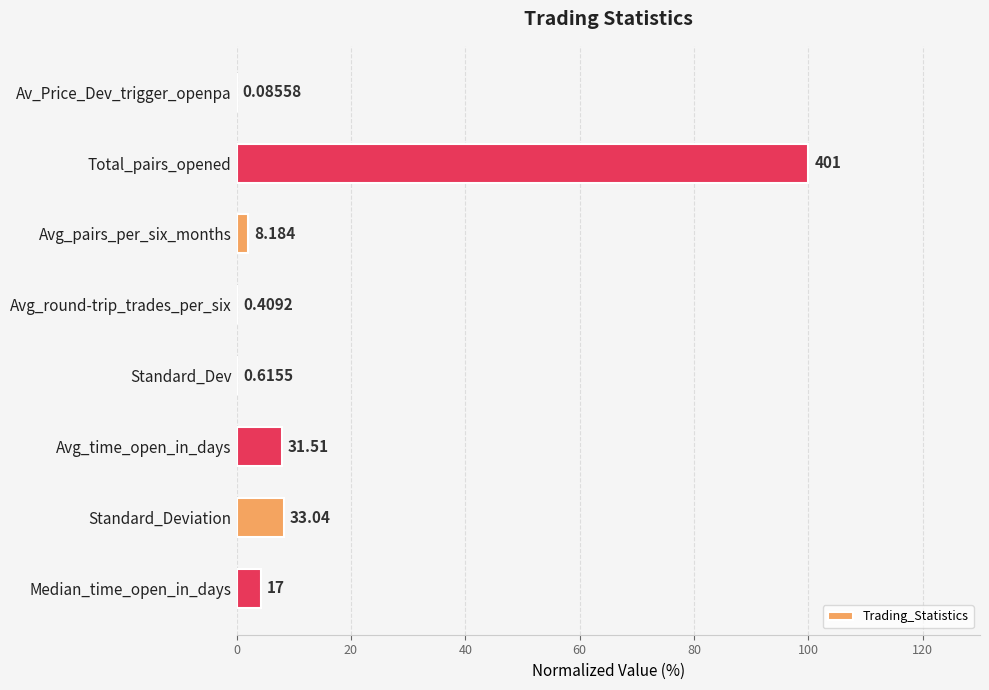

Are the bars horizontal?

Yes